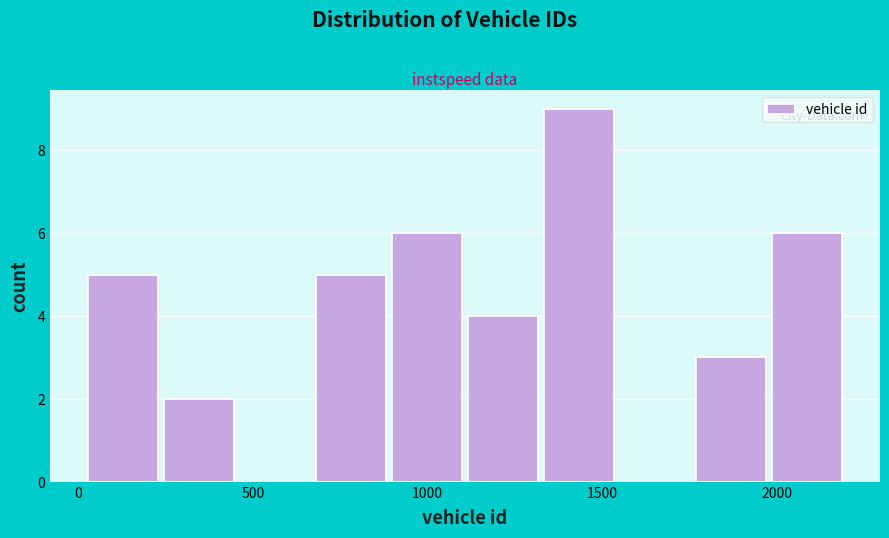

Over which range of the x-axis is the bar tallest?

1350 to 1550